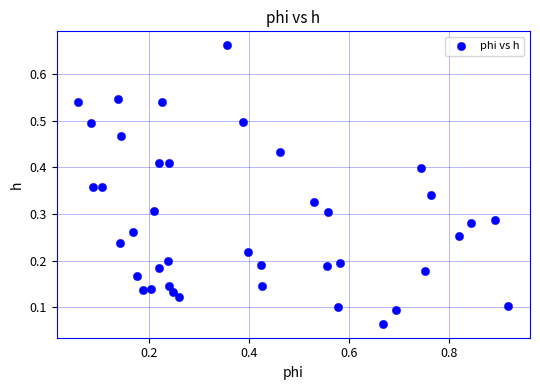

What is the range of Y values (max minus min)?

0.6